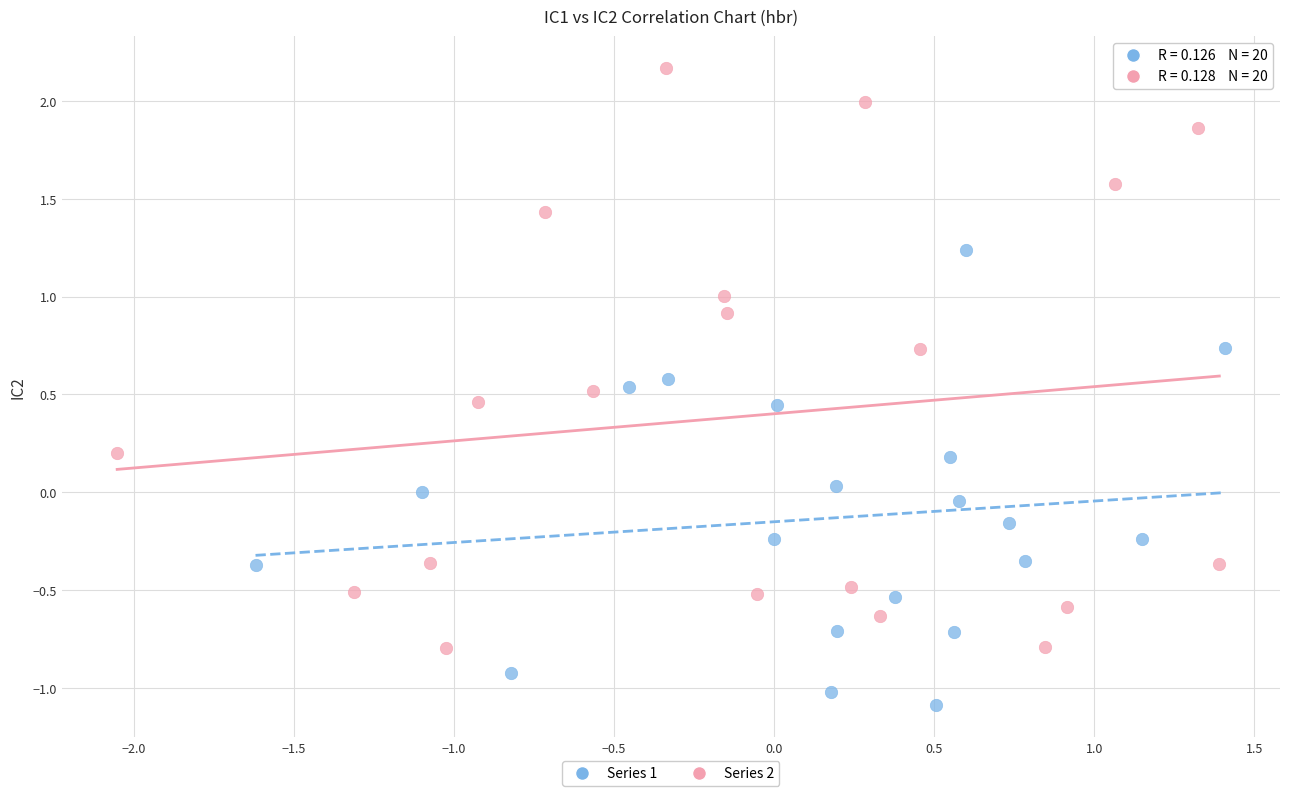

Which series reaches the maximum Y coordinate?

Series 2